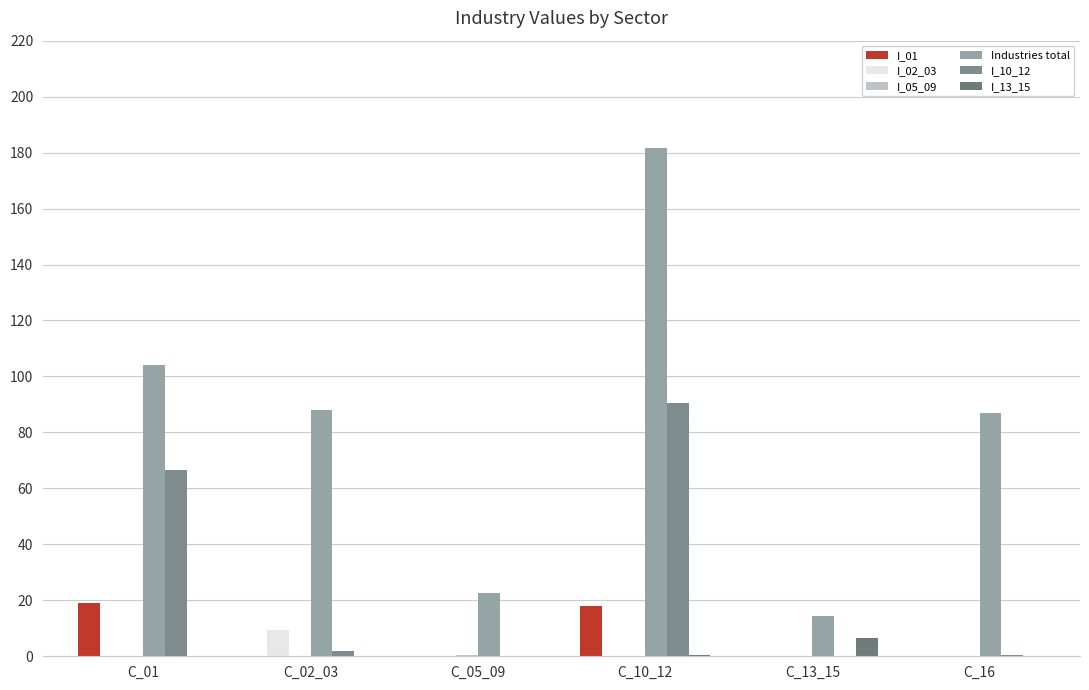

How many distinct data groups are displayed?

6